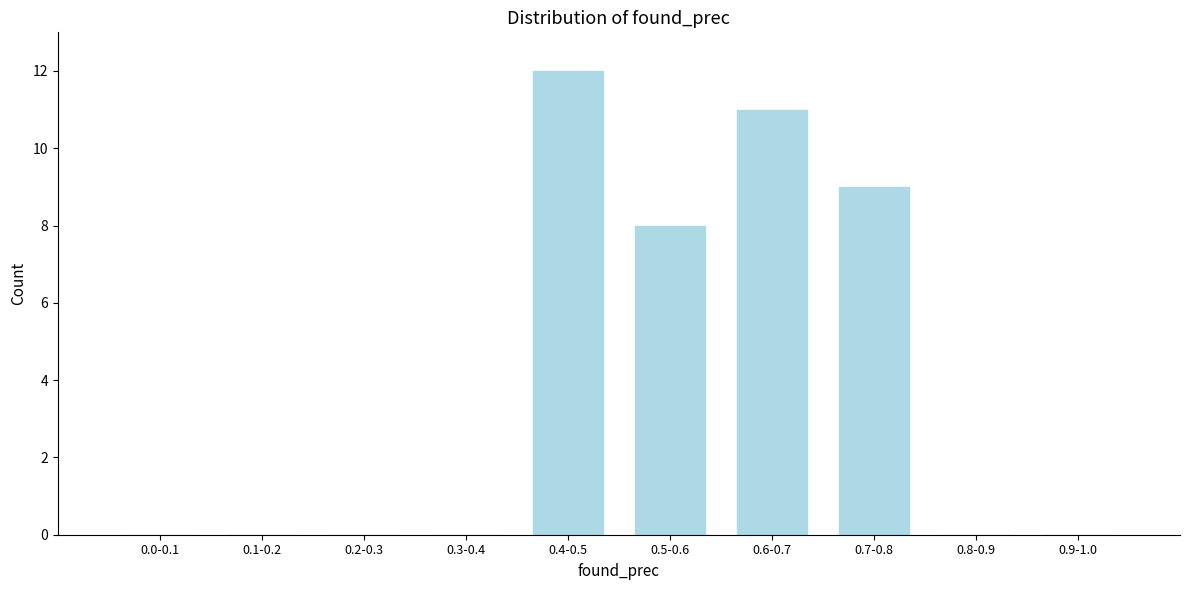

Reading left to right, list all the values displayed in this chart.

0.0-0.1=0	0.1-0.2=0	0.2-0.3=0	0.3-0.4=0	0.4-0.5=12	0.5-0.6=8	0.6-0.7=11	0.7-0.8=9	0.8-0.9=0	0.9-1.0=0